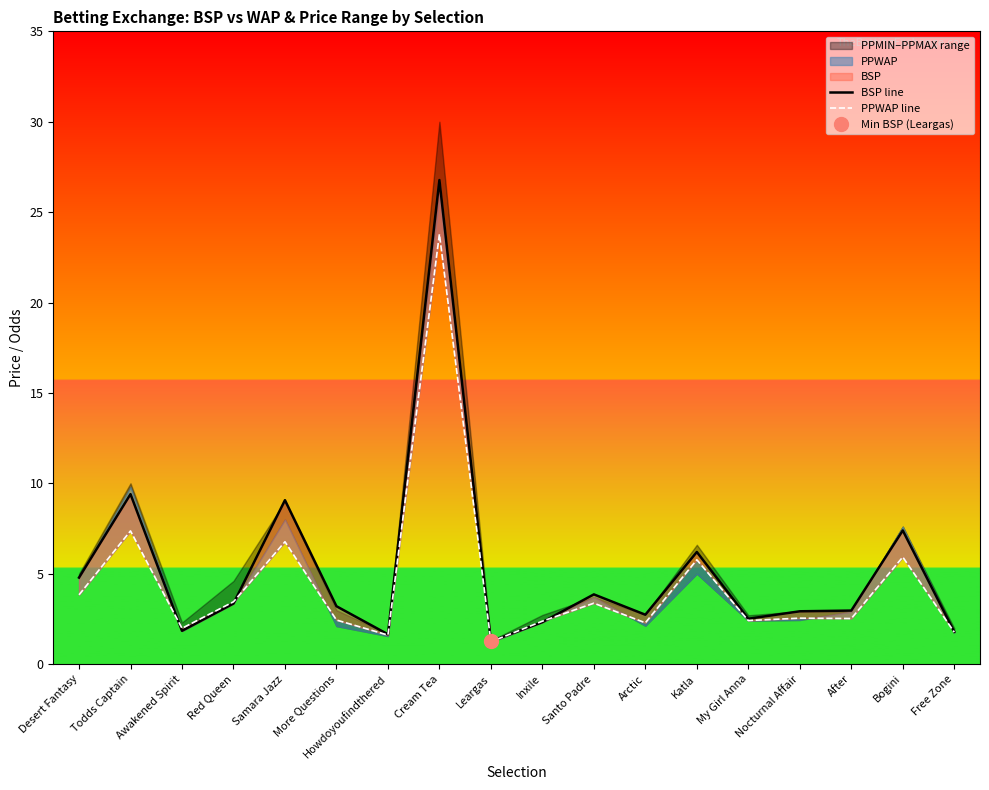

At which category does BSP line reach its first local peak?

Todds Captain